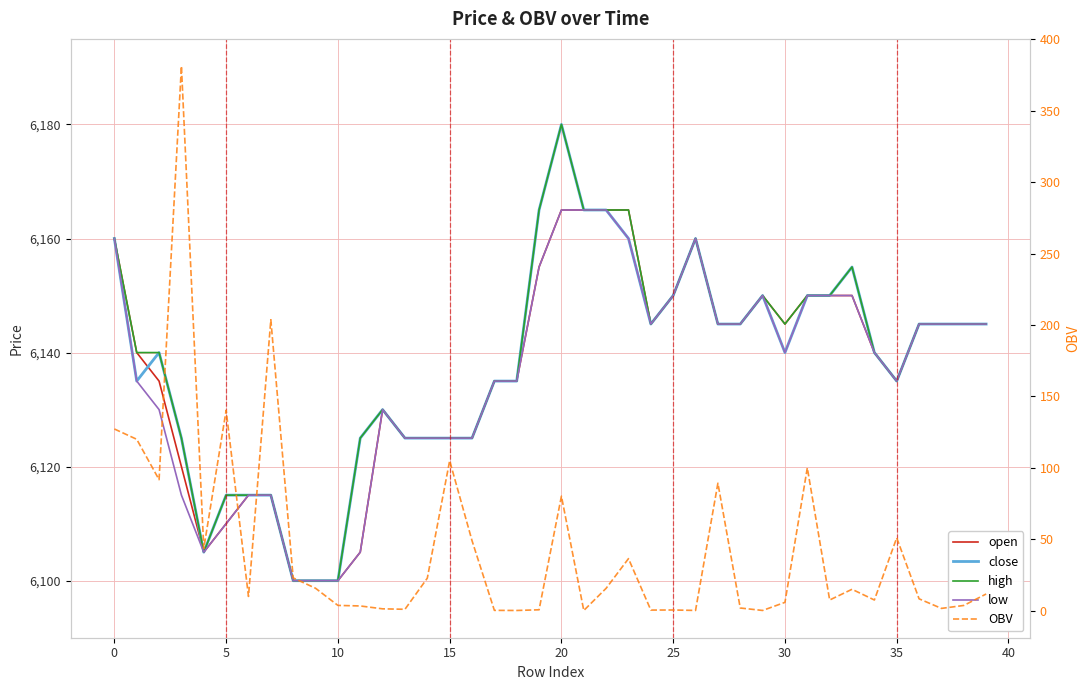

True or false: close has a value of 2110.6 at 10.

False